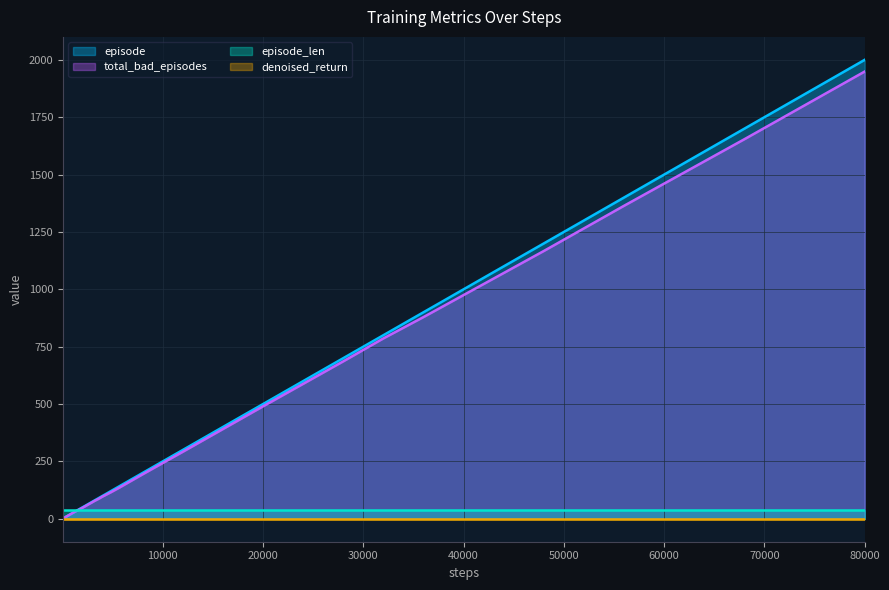

Which series has the largest range (max minus min)?

episode